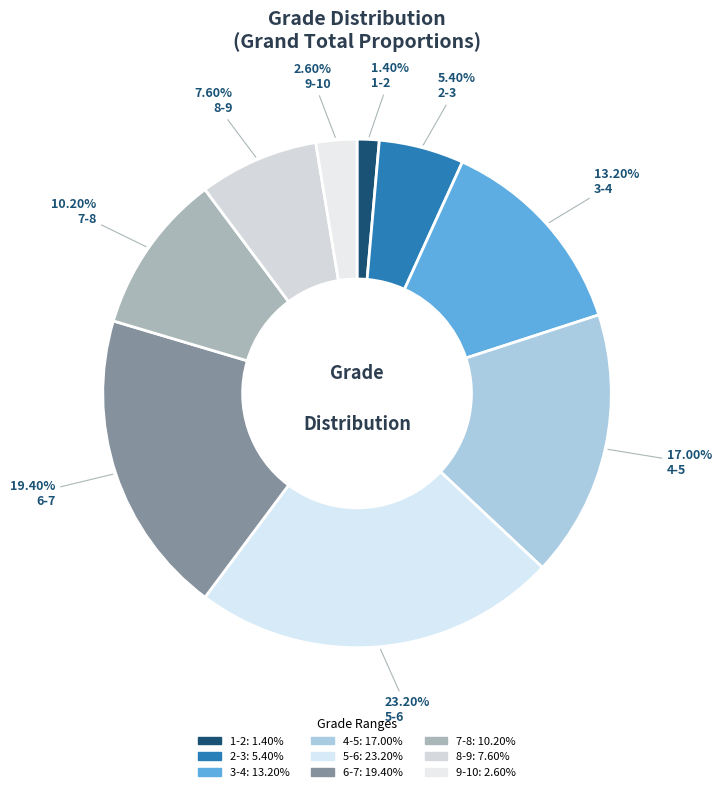

True or false: 8-9 accounts for 8% of the total.

True